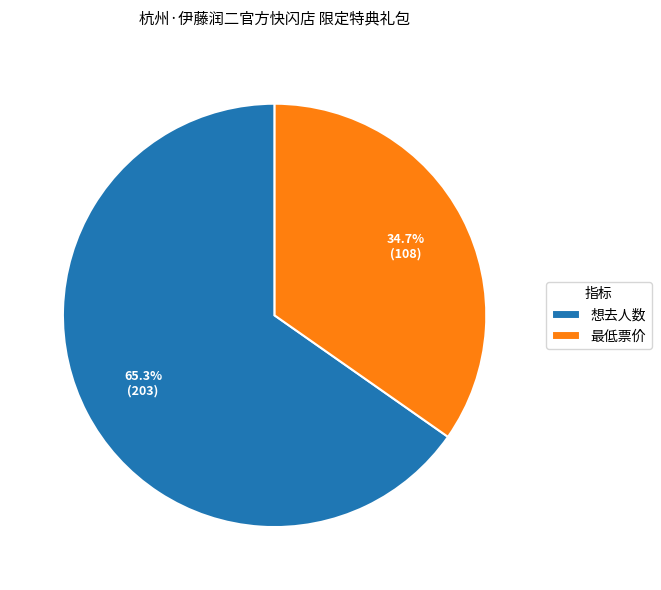

To the nearest percent, what is the difference between the 最低票价 and 想去人数 slice percentages?

31%